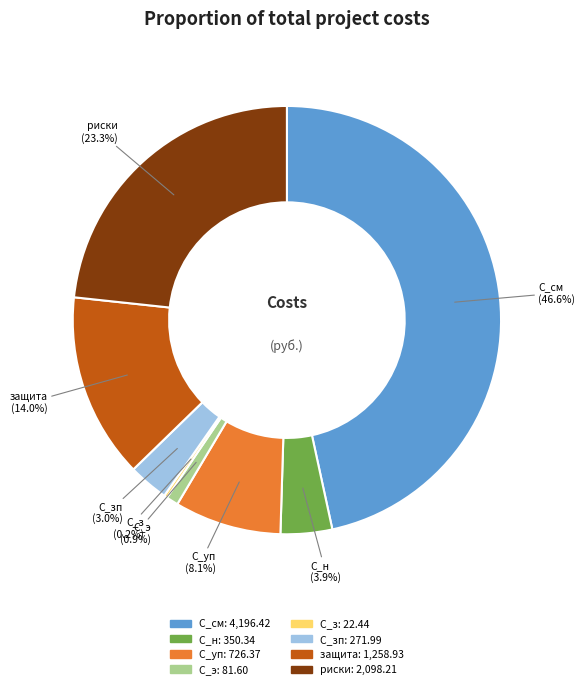

Is there a majority slice in this chart?

No